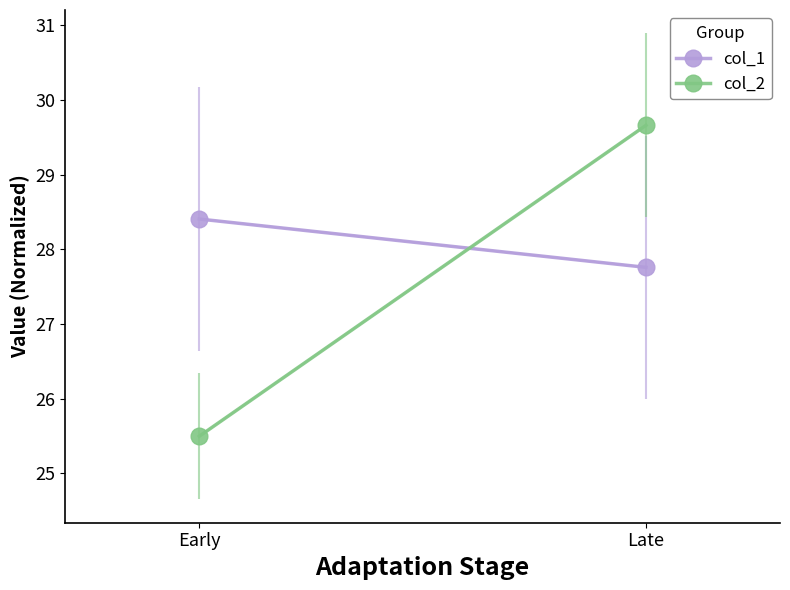

Reading left to right, list all the values displayed in this chart.

col_1: Early=28.4	Late=27.8
col_2: Early=25.5	Late=29.7